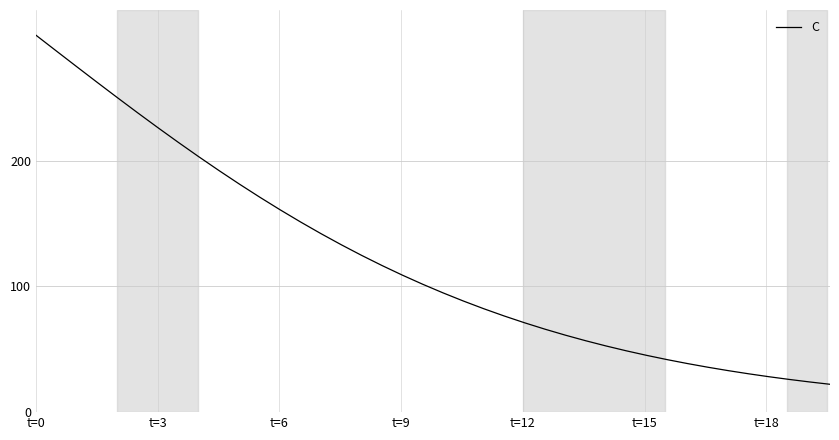

What is the smallest value displayed?

22.2